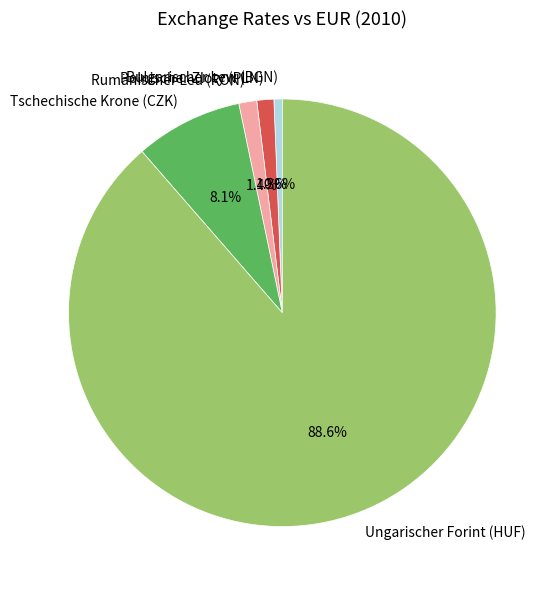

Is the sum of Bulgarischer Lew (BGN) and Rumänischer Leu (RON) greater than half?

No